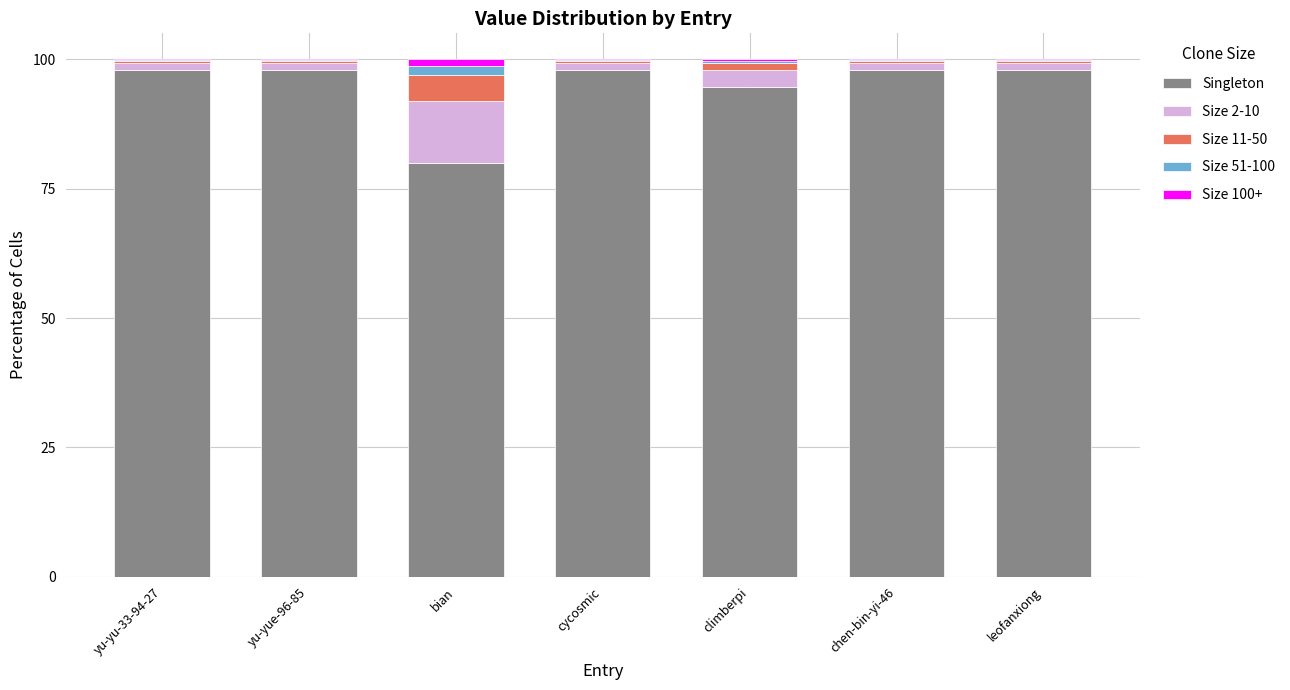

What is the highest value of the Singleton series?

98.0